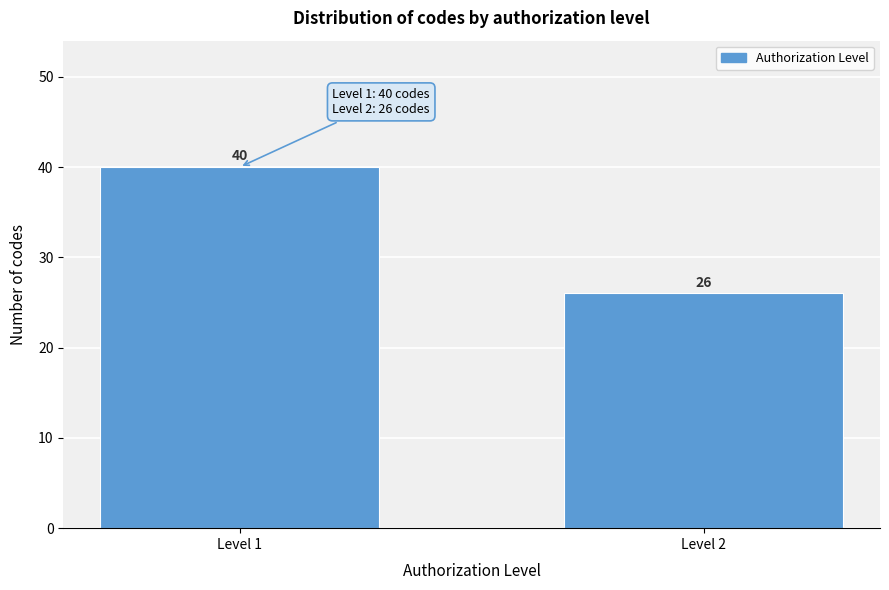

Reading left to right, transcribe all the data shown in this chart.

40	26